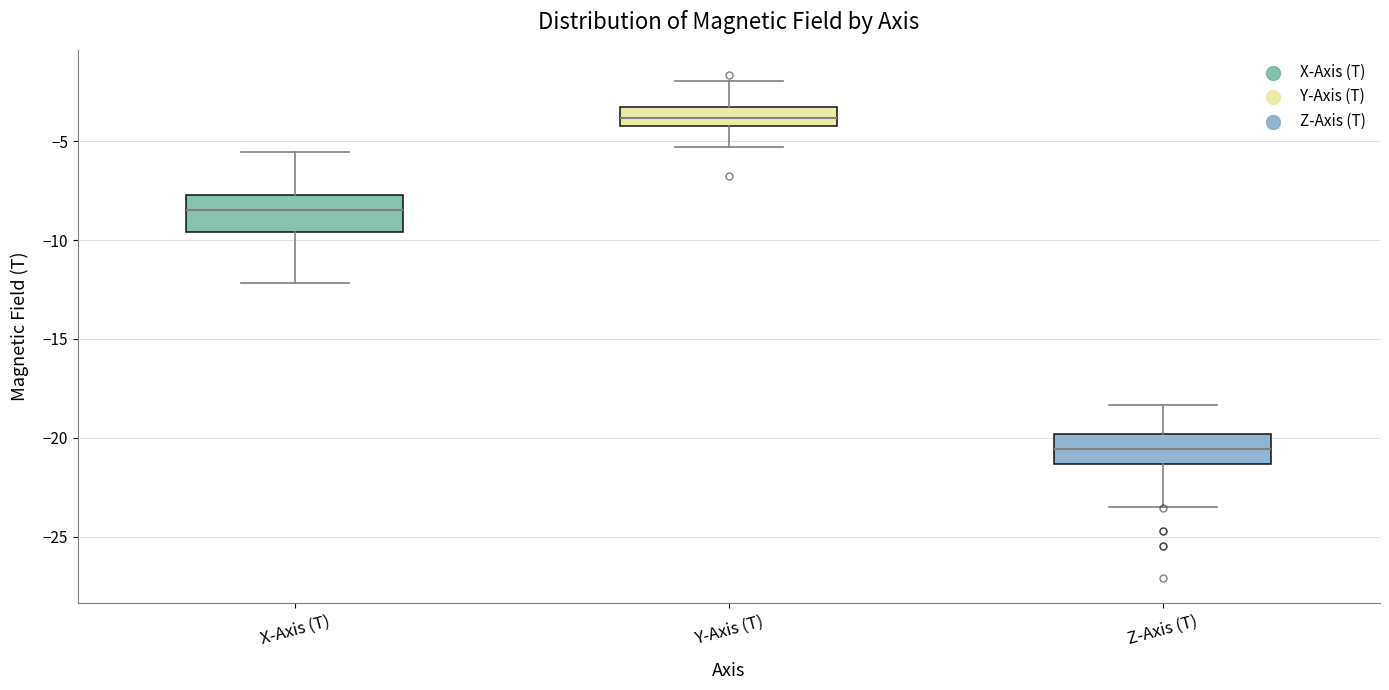

Reading left to right, read every box against the y-axis: the position of its median line, the range the box covers, and the ends of its whiskers. The values are not printed on the chart, so give them approximately, as read against the axis.

X-Axis (T): median -8.5, box -9.5 to -7.5, whiskers -12.0 to -5.5
Y-Axis (T): median -4.0 (inside the box), box -4.0 to -3.5, whiskers -5.5 to -2.0
Z-Axis (T): median -20.5, box -21.5 to -20.0, whiskers -23.5 to -18.5